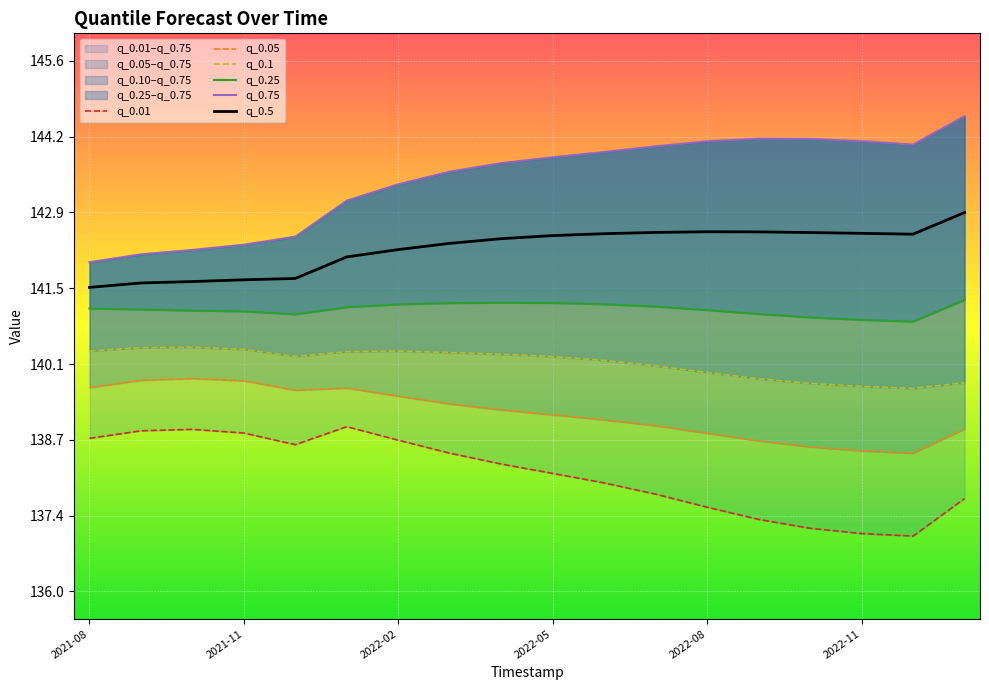

Reading right to left, what are all the values shown in this chart?

q_0.01: 137.7	137.0	137.0	137.1	137.3	137.5	137.8	138.0	138.1	138.3	138.5	138.7	139.0	138.6	138.9	138.9	138.9	138.8
q_0.05: 138.9	138.5	138.5	138.6	138.7	138.9	139.0	139.1	139.2	139.3	139.4	139.5	139.7	139.6	139.8	139.8	139.8	139.7
q_0.1: 139.8	139.7	139.7	139.8	139.8	140.0	140.1	140.2	140.2	140.3	140.3	140.3	140.3	140.2	140.4	140.4	140.4	140.3
q_0.25: 141.3	140.9	140.9	141.0	141.0	141.1	141.1	141.2	141.2	141.2	141.2	141.2	141.1	141.0	141.1	141.1	141.1	141.1
q_0.75: 144.6	144.1	144.1	144.2	144.2	144.1	144.0	143.9	143.9	143.7	143.6	143.4	143.1	142.4	142.3	142.2	142.1	141.9
q_0.5: 142.9	142.5	142.5	142.5	142.5	142.5	142.5	142.5	142.4	142.4	142.3	142.2	142.0	141.7	141.6	141.6	141.6	141.5